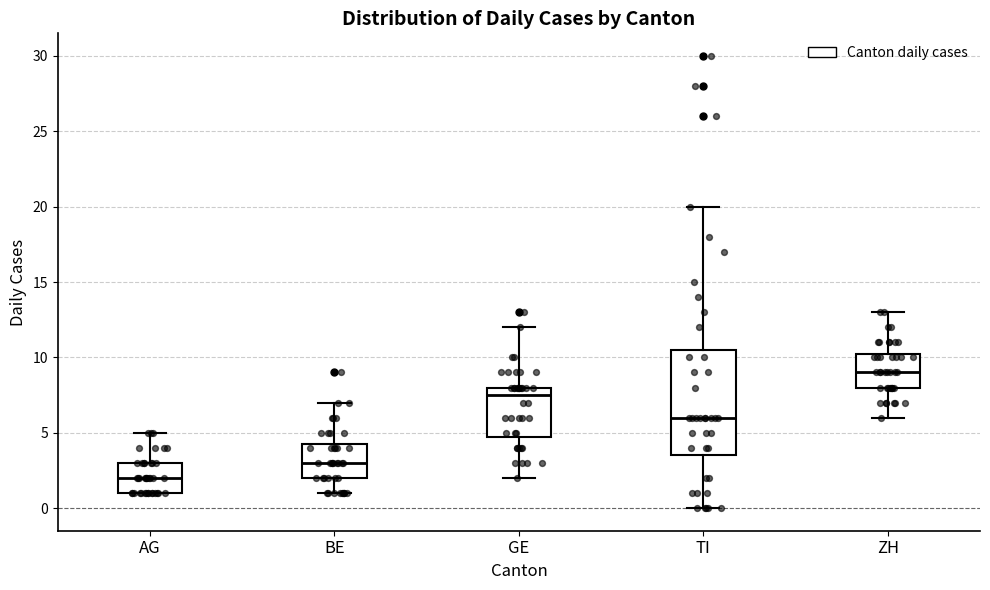

Reading left to right, transcribe this box plot: for each box, give where its median line is, the range the box spans, and where its two whiskers end, as read against the y-axis. The values are not printed on the chart, so give them approximately, as read against the axis.

AG: median 2.0, box 1.0 to 3.0, whiskers 1.0 to 5.0
BE: median 3.0, box 2.0 to 4.5, whiskers 1.0 to 7.0
GE: median 7.5, box 5.0 to 8.0, whiskers 2.0 to 12.0
TI: median 6.0, box 3.5 to 10.5, whiskers 0.0 to 20.0
ZH: median 9.0, box 8.0 to 10.5, whiskers 6.0 to 13.0